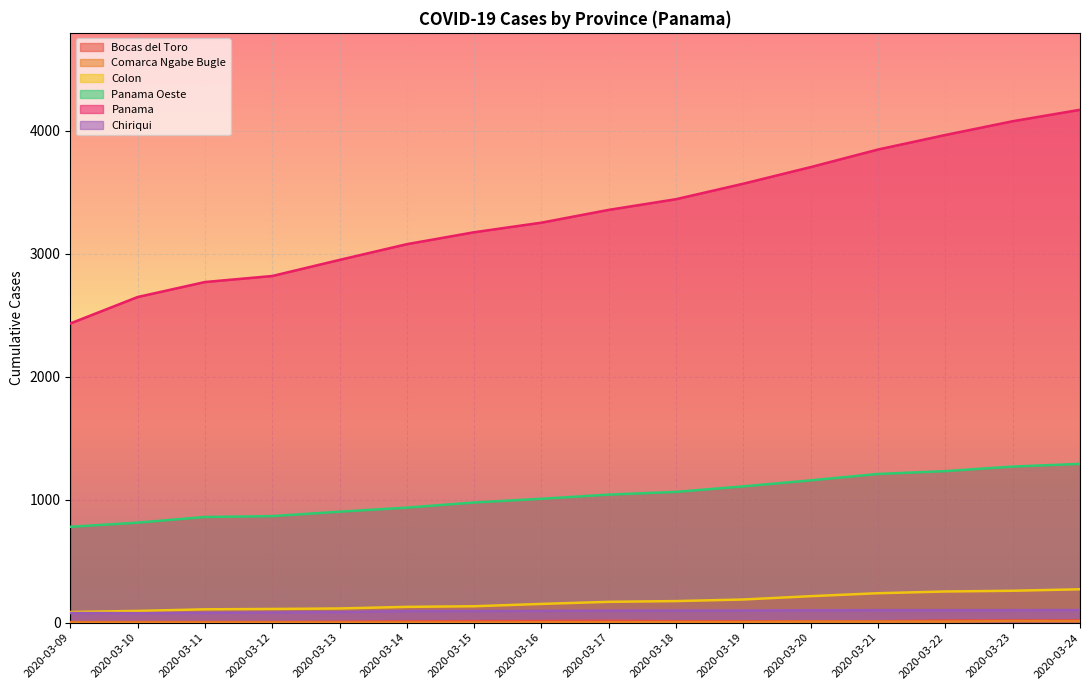

What is the sum of all Bocas del Toro values?

189